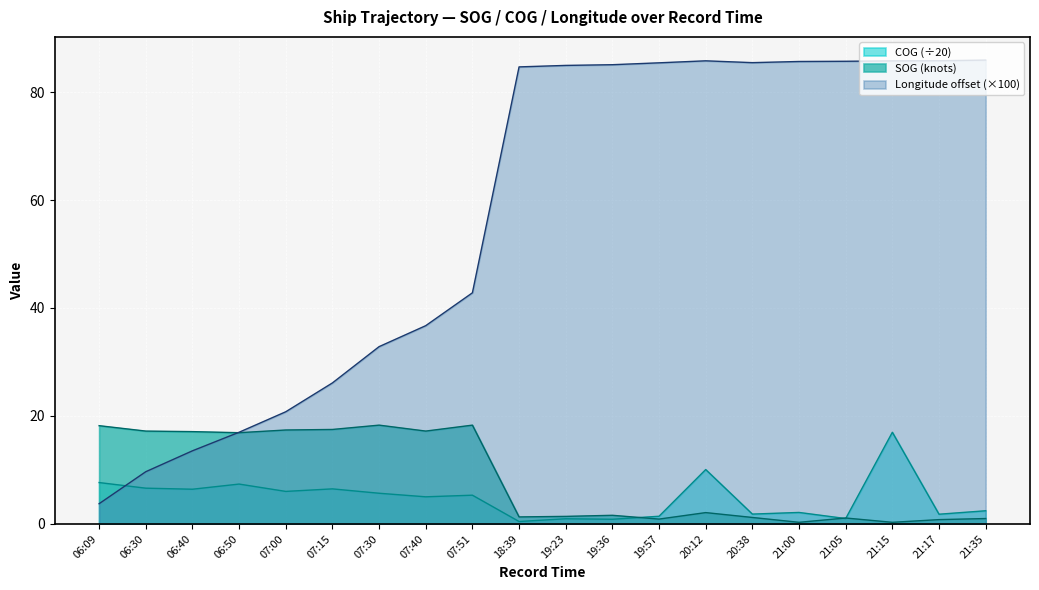

What is the label of the 7th point from the right?

20:12